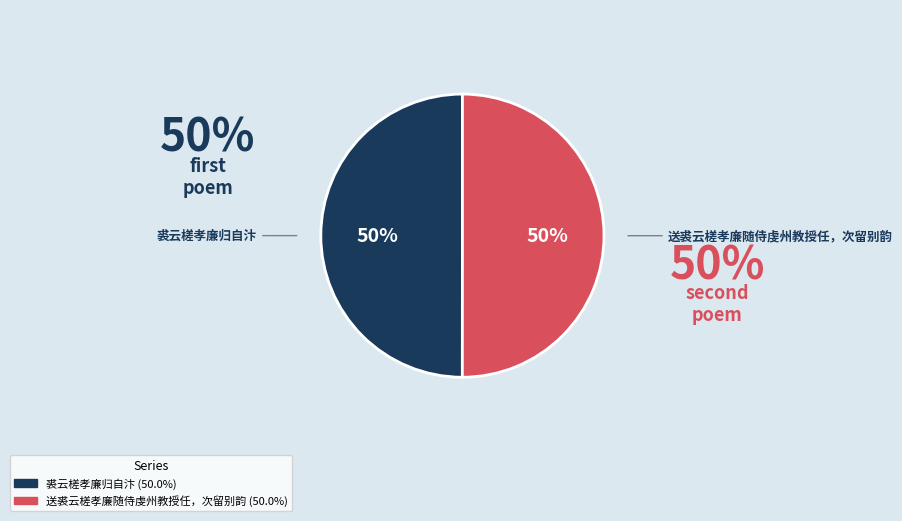

To the nearest percent, what portion does 送裘云槎孝廉随侍虔州教授任，次留别韵 represent?

50%